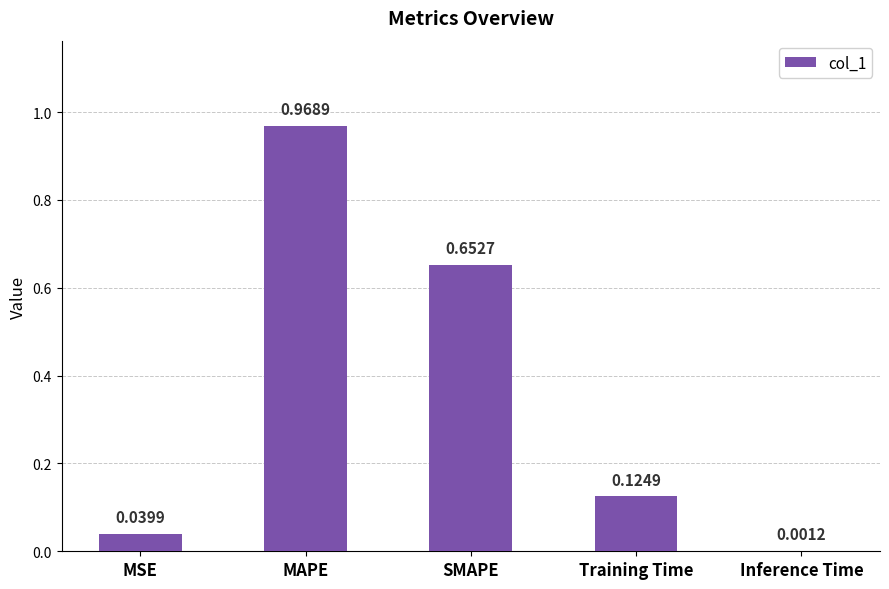

How many categories are shown in the chart?

5